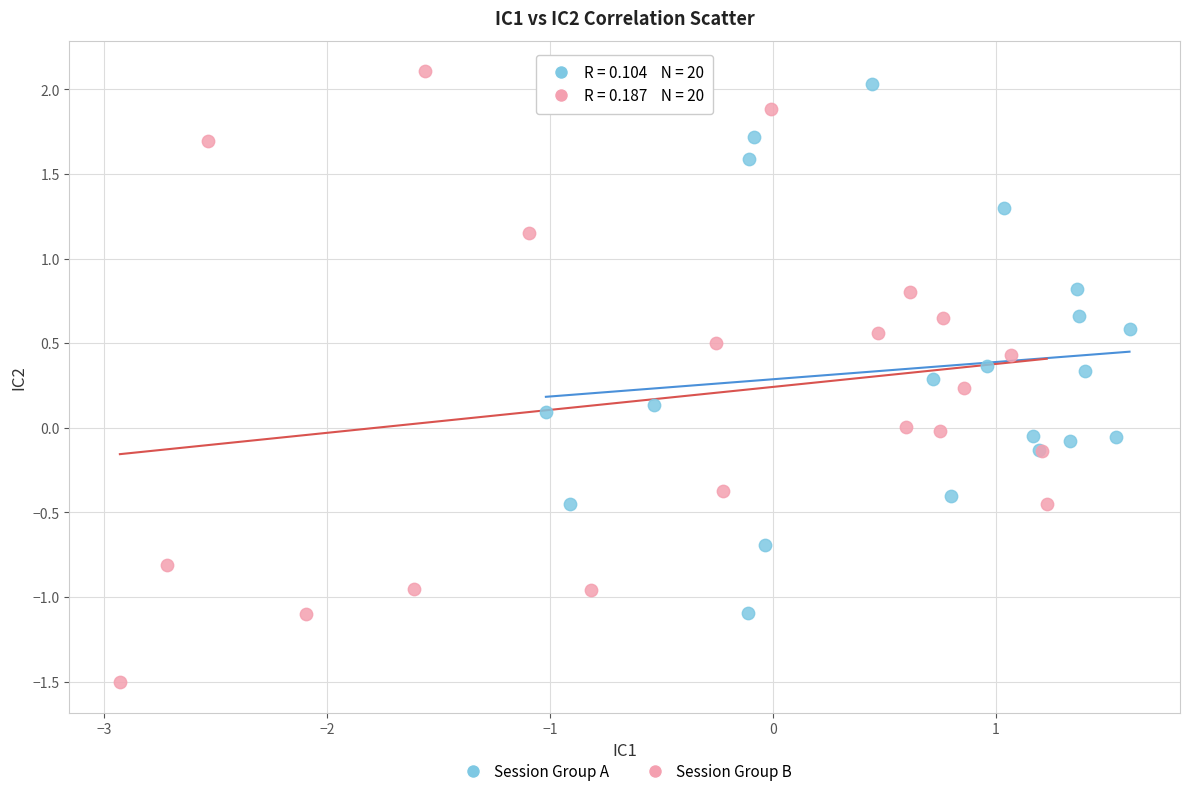

Which series reaches the minimum Y coordinate?

Session Group B